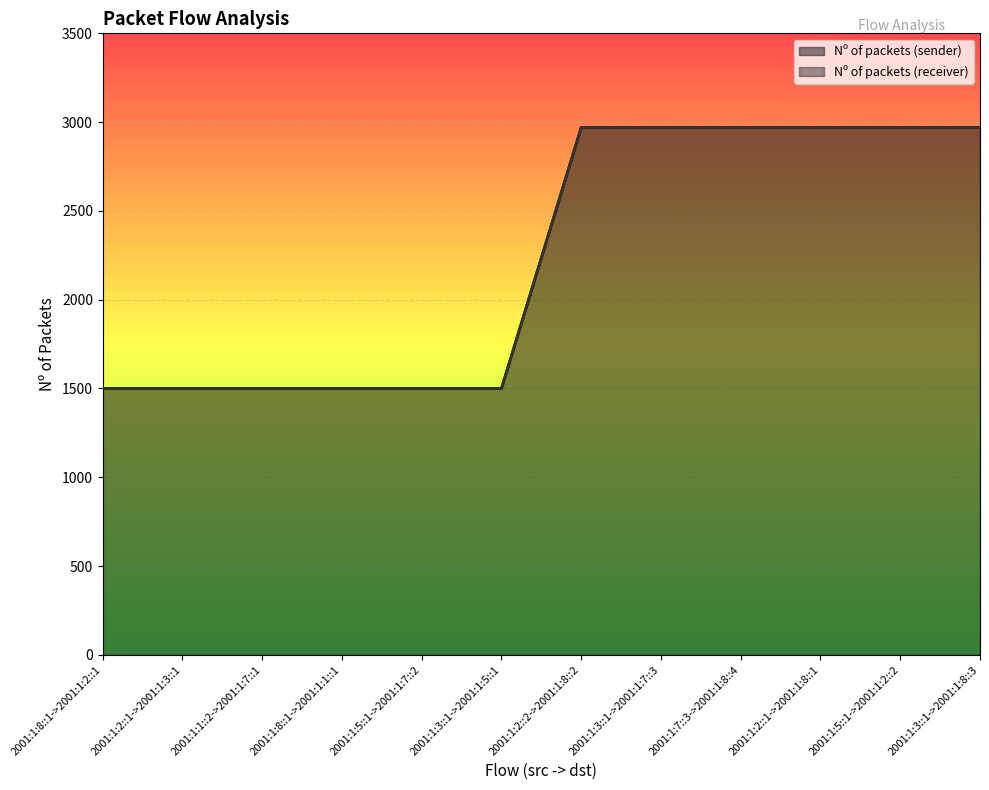

Rank the categories by value from highest to lowest.

2001:1:2::2->2001:1:8::2, 2001:1:3::1->2001:1:7::3, 2001:1:7::3->2001:1:8::4, 2001:1:2::1->2001:1:8::1, 2001:1:5::1->2001:1:2::2, 2001:1:3::1->2001:1:8::3, 2001:1:8::1->2001:1:2::1, 2001:1:2::1->2001:1:3::1, 2001:1:1::2->2001:1:7::1, 2001:1:8::1->2001:1:1::1, 2001:1:5::1->2001:1:7::2, 2001:1:3::1->2001:1:5::1